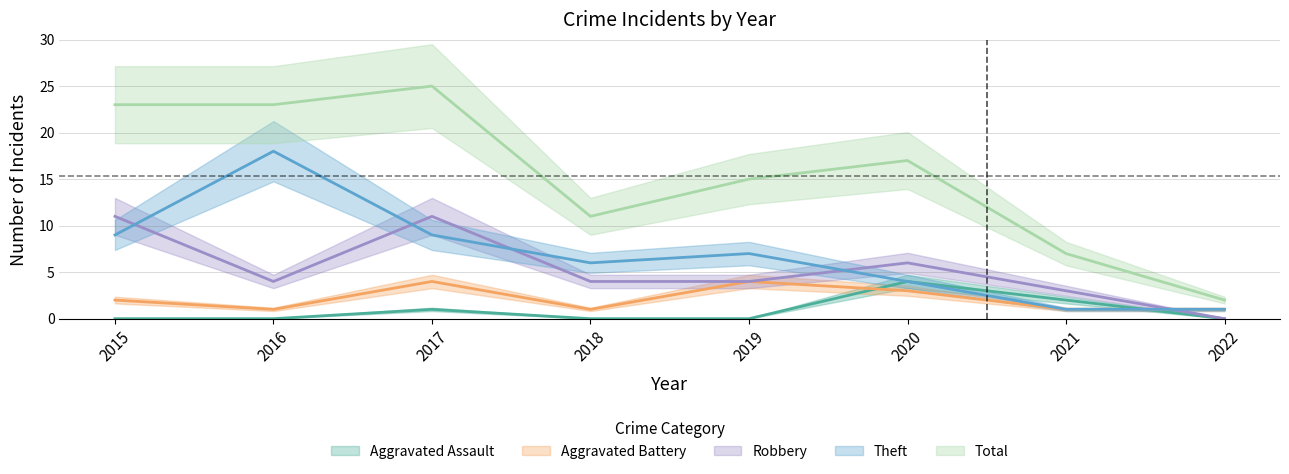

Is this an area chart (filled region under the line)?

No